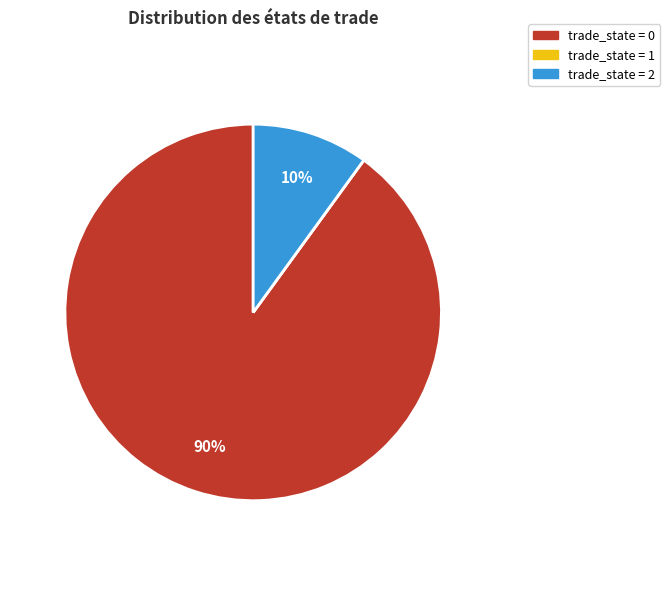

Is there any slice that represents more than half of the pie?

Yes